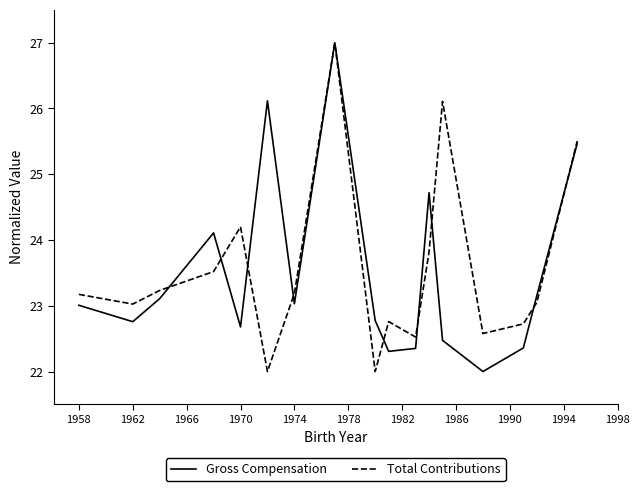

What is the minimum value for Total Contributions?

22.0